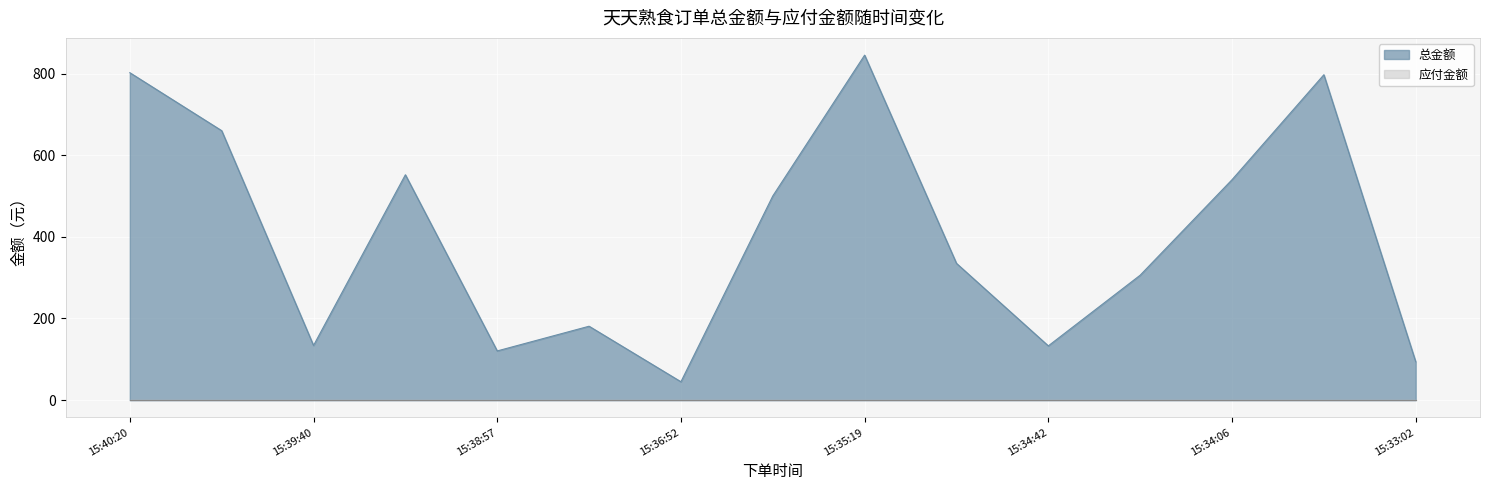

The 总金额 series shows 845.0 at 15:35:19. True or false?

True